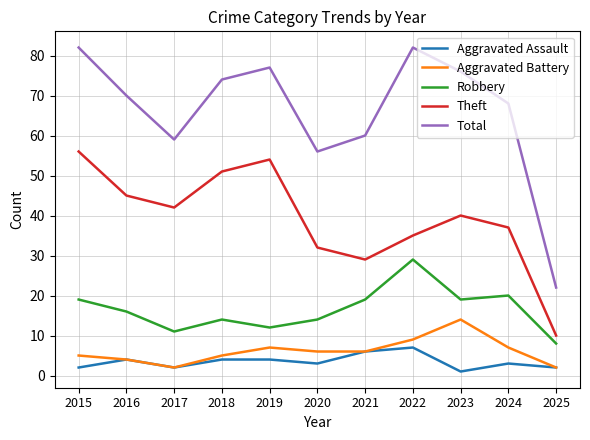

At which label does Theft reach its peak?

2015